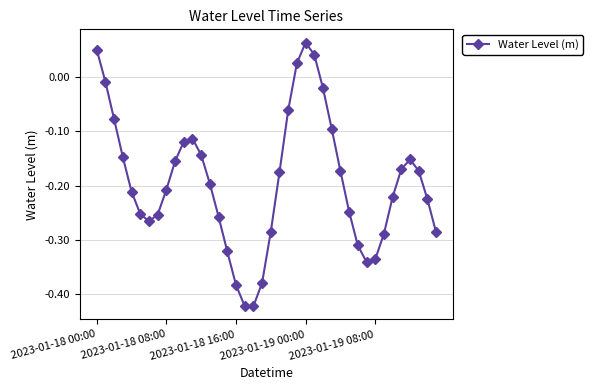

What is the difference between the second highest and minimum values?

0.5